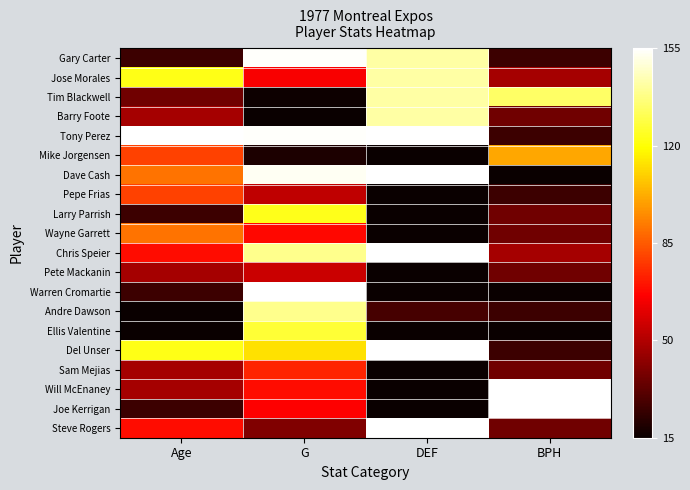

Which has a higher value, Age or DEF?

DEF